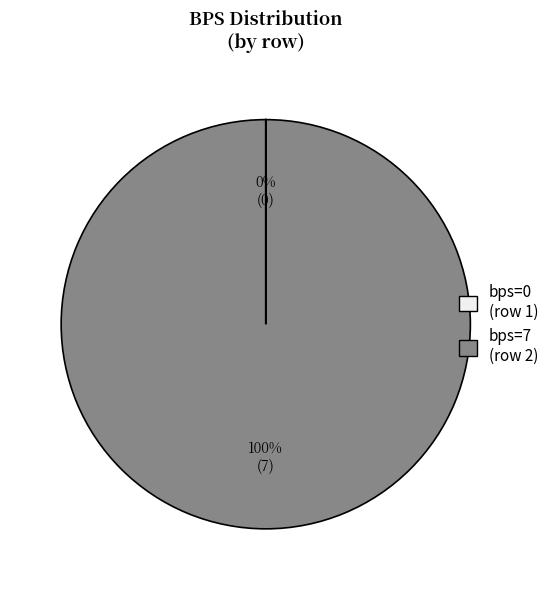

To the nearest percent, what is the difference between the largest and smallest slice percentages?

100%